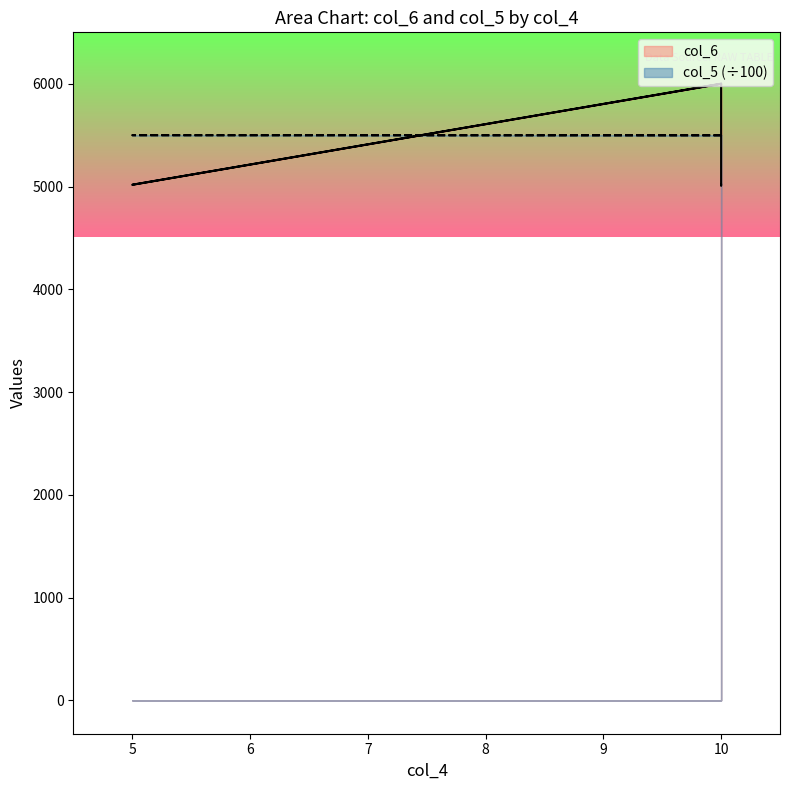

True or false: col_6 and col_5 intersect in this chart.

True